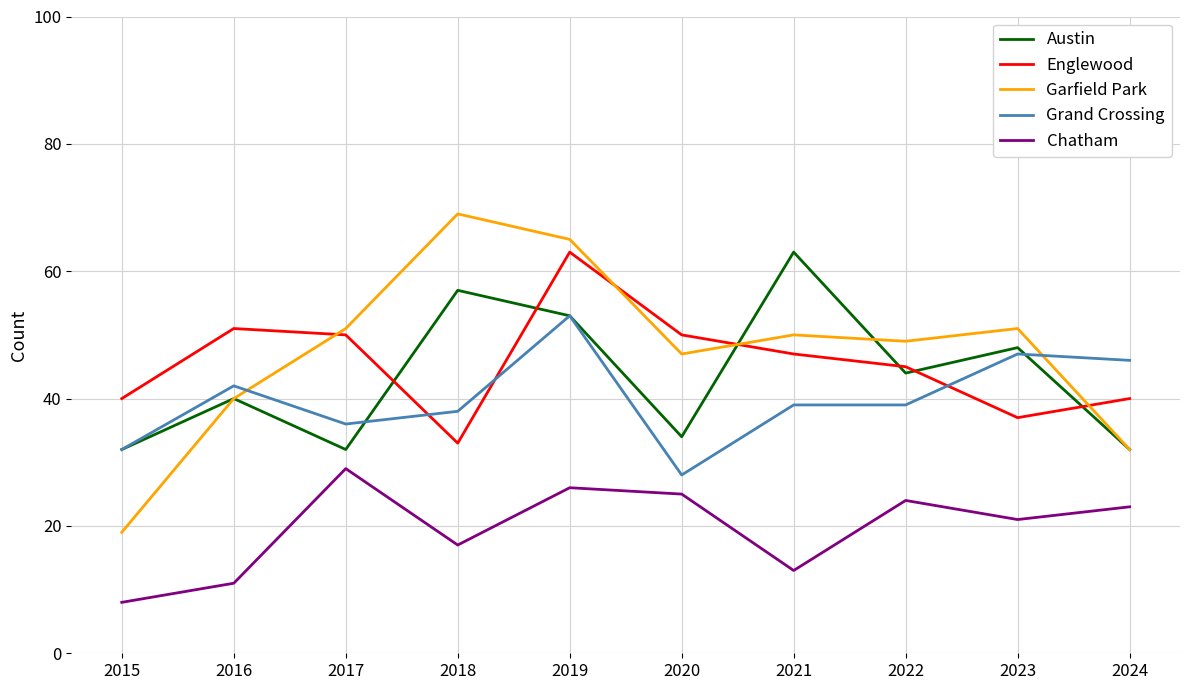

Is this an area chart (filled region under the line)?

No